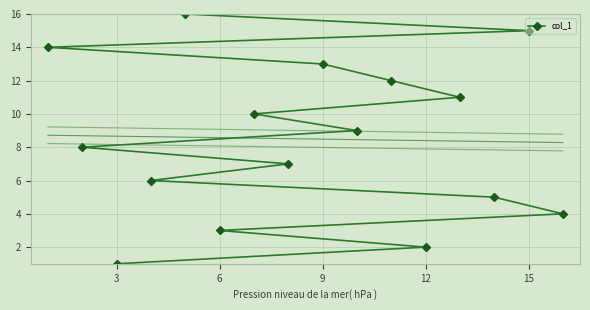

Is it true that col_1 equals 21 at 9?

False